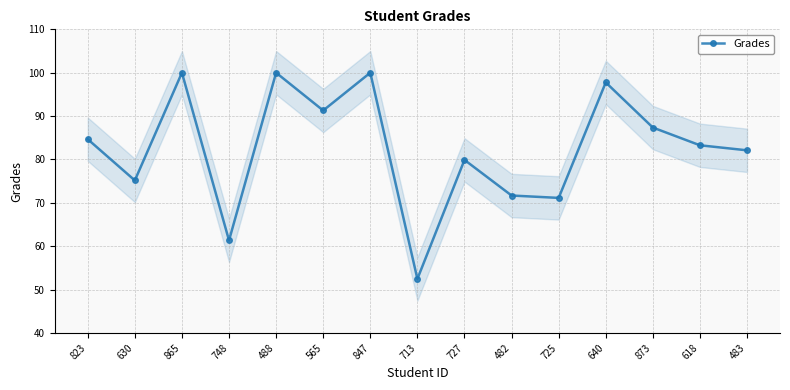

How many interior local peaks (higher than both neighbors) does the data have?

5